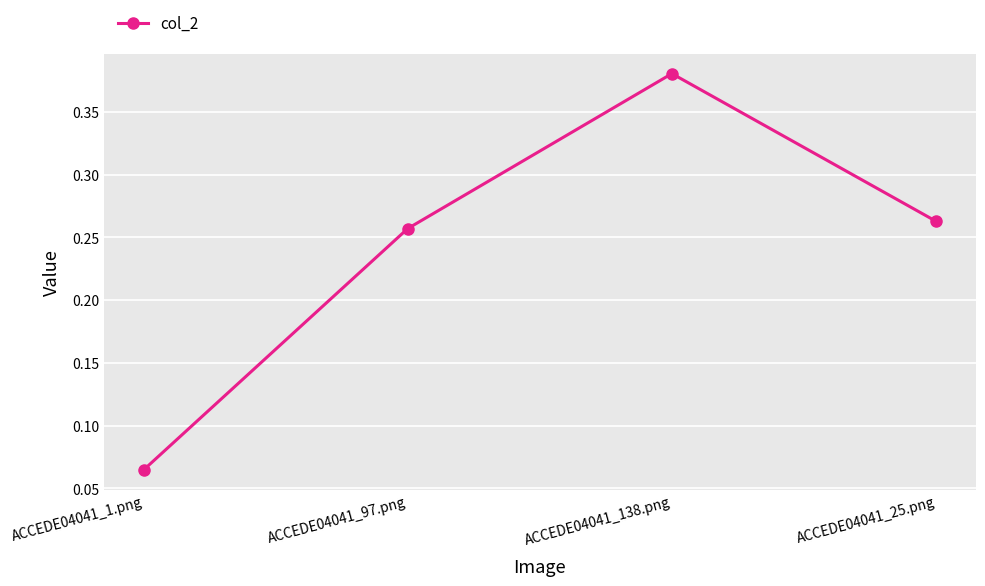

What is the label of the 3rd point from the right?

ACCEDE04041_97.png